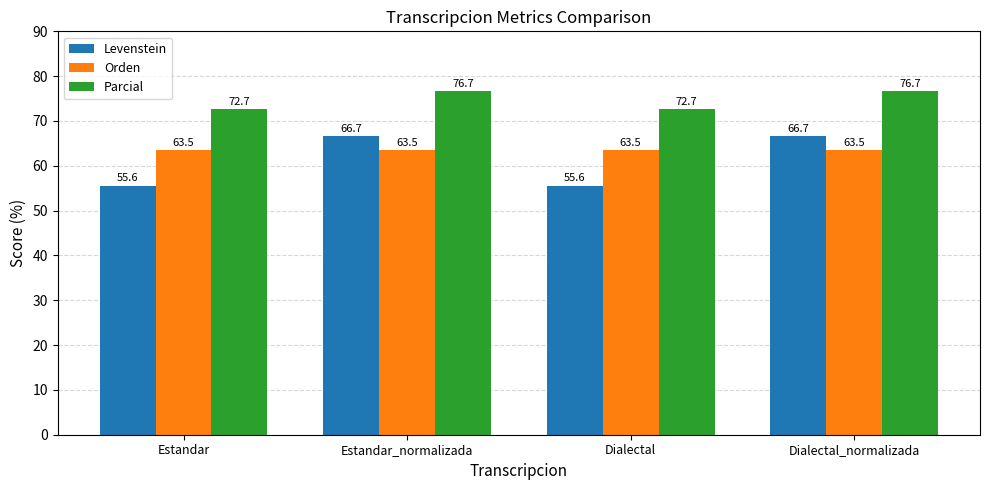

What is the value of the Parcial bar at the 2nd from the left?

76.7